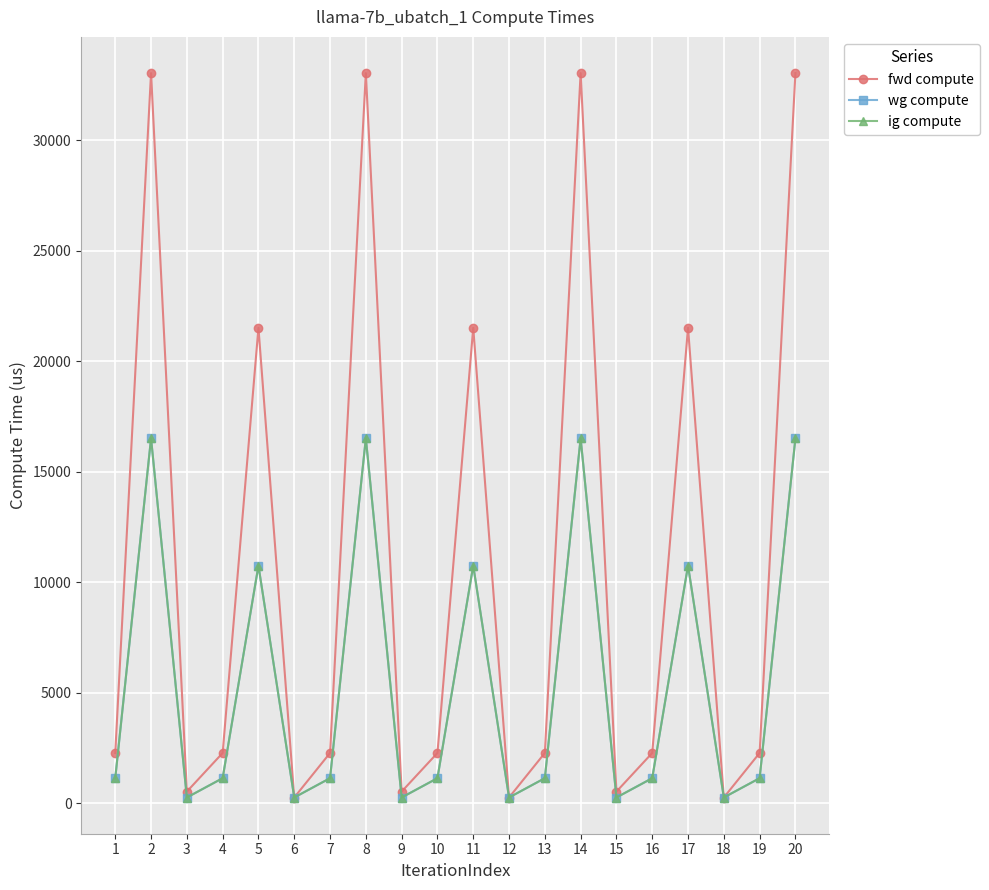

True or false: wg compute and ig compute cross at least once.

False